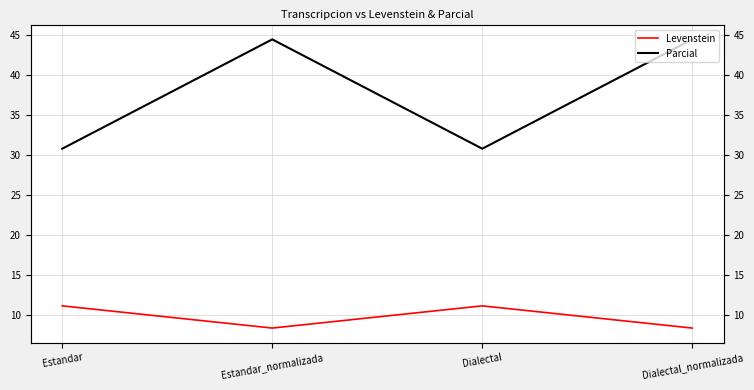

What is the spread (max minus min) of values at Estandar_normalizada?

36.1